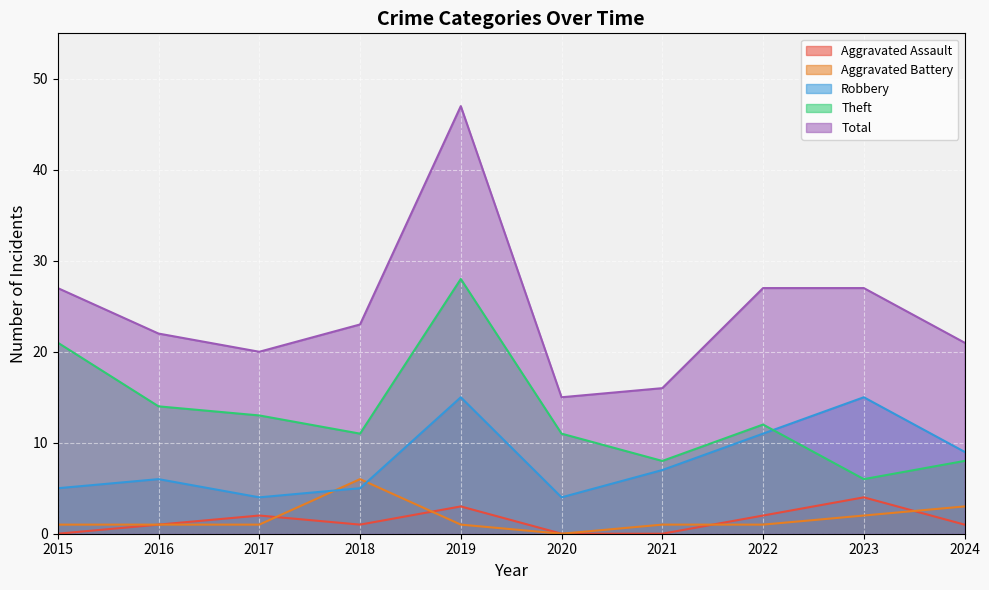

Reading left to right, what are all the values shown in this chart?

Aggravated Assault: 2015=0	2016=1	2017=2	2018=1	2019=3	2020=0	2021=0	2022=2	2023=4	2024=1
Aggravated Battery: 2015=1	2016=1	2017=1	2018=6	2019=1	2020=0	2021=1	2022=1	2023=2	2024=3
Robbery: 2015=5	2016=6	2017=4	2018=5	2019=15	2020=4	2021=7	2022=11	2023=15	2024=9
Theft: 2015=21	2016=14	2017=13	2018=11	2019=28	2020=11	2021=8	2022=12	2023=6	2024=8
Total: 2015=27	2016=22	2017=20	2018=23	2019=47	2020=15	2021=16	2022=27	2023=27	2024=21